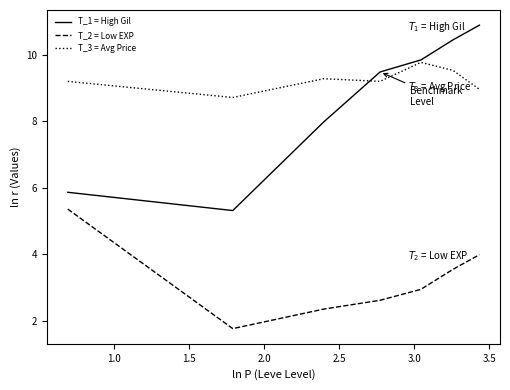

Is this an area chart (filled region under the line)?

No